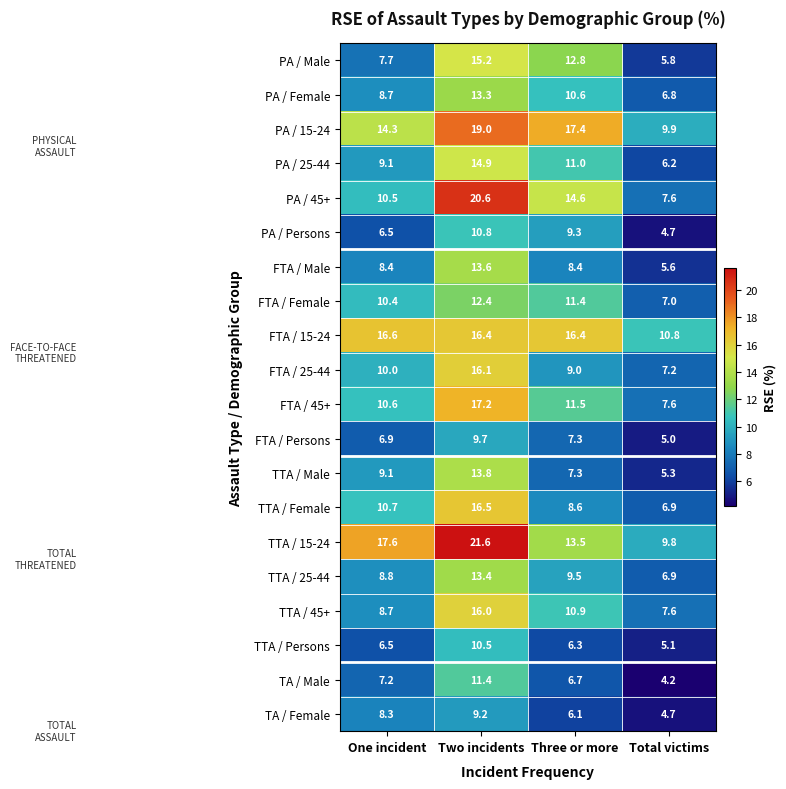

What is the smallest value displayed?

4.2